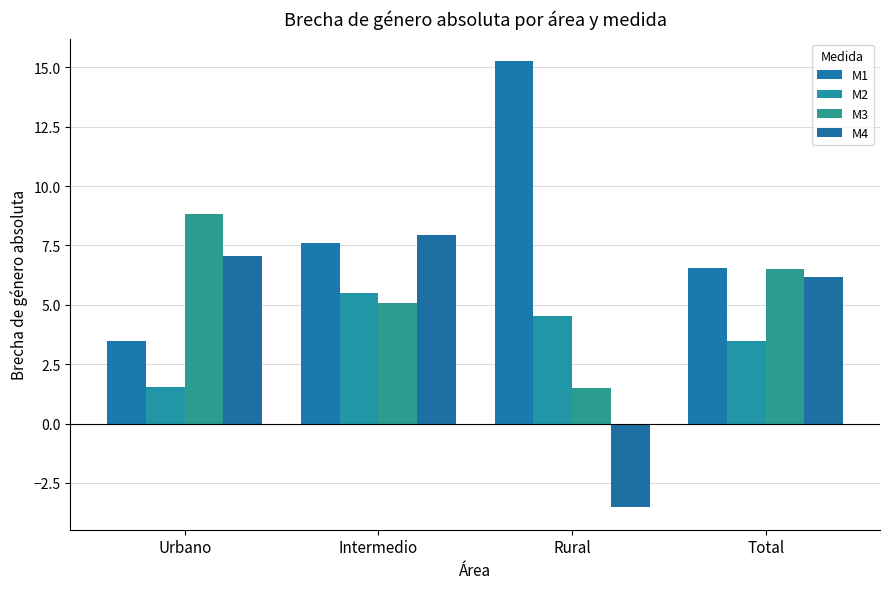

What is the difference between the highest and lowest values at Intermedio?

2.9